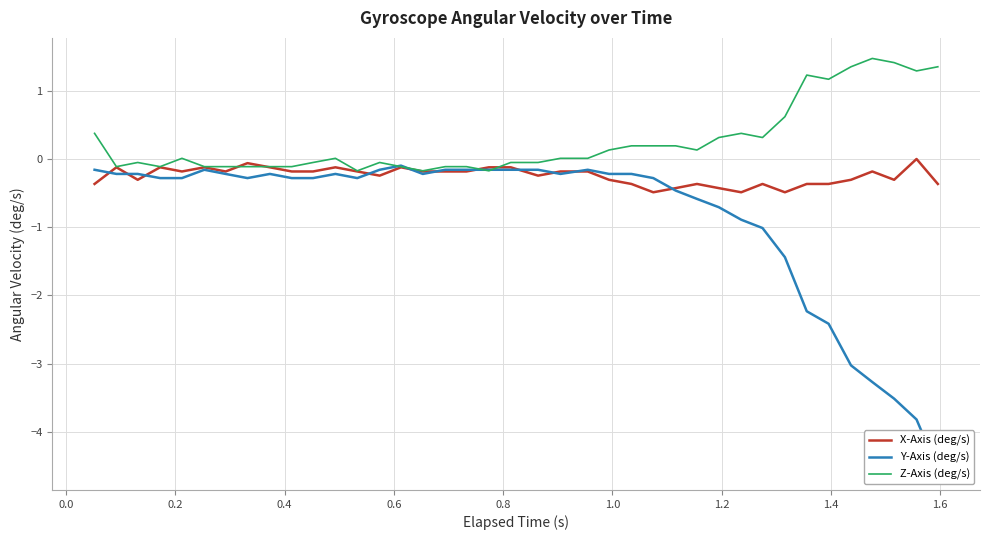

How many positive values does the Z-Axis (deg/s) series have?

21